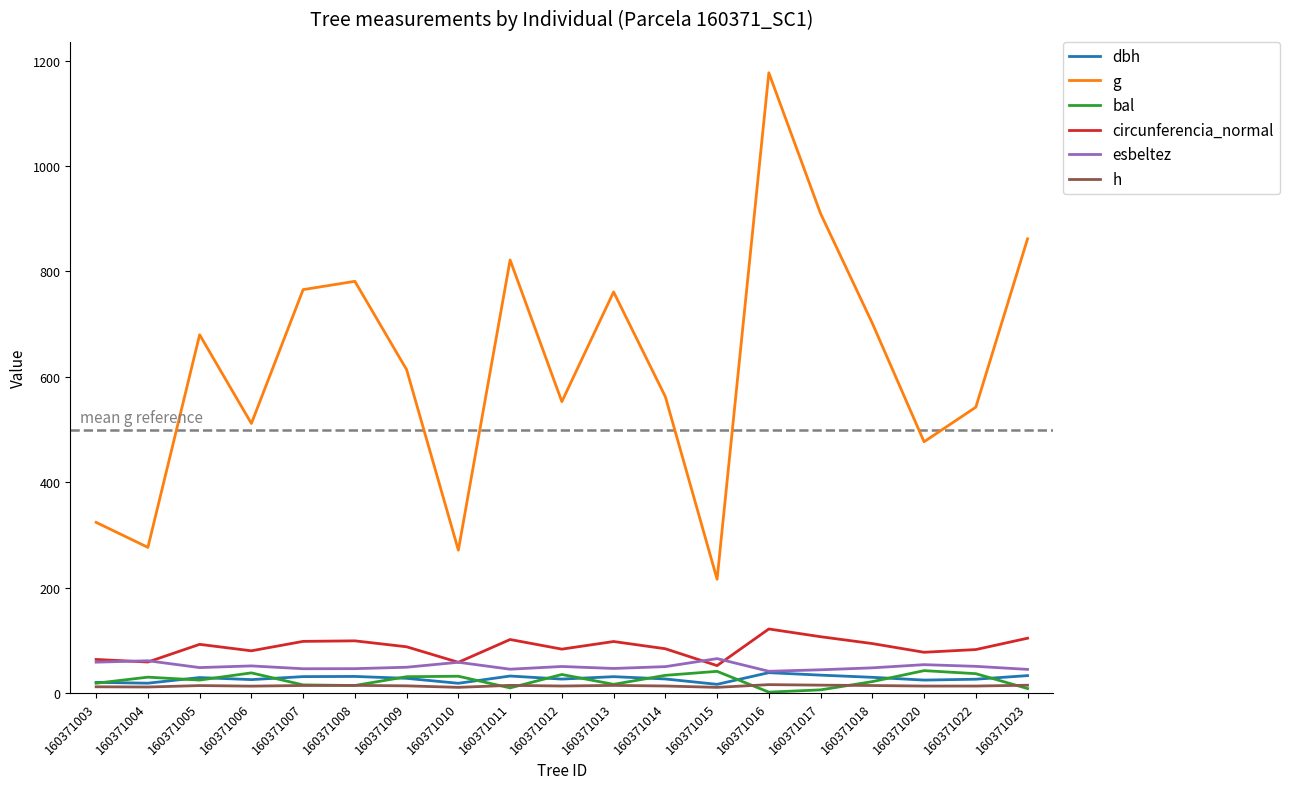

What are all the series names shown in the legend?

dbh, g, bal, circunferencia_normal, esbeltez, h